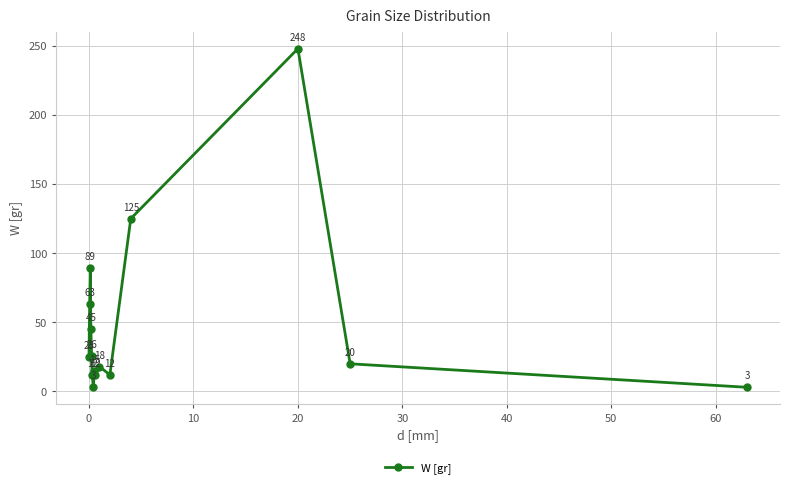

What is the value of the 15th point from the left?

3